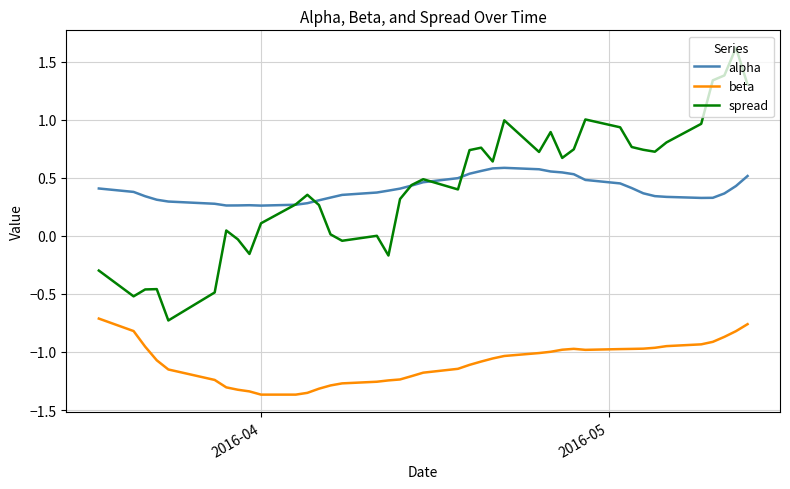

List the series in order of their peak value, lowest first.

beta, alpha, spread